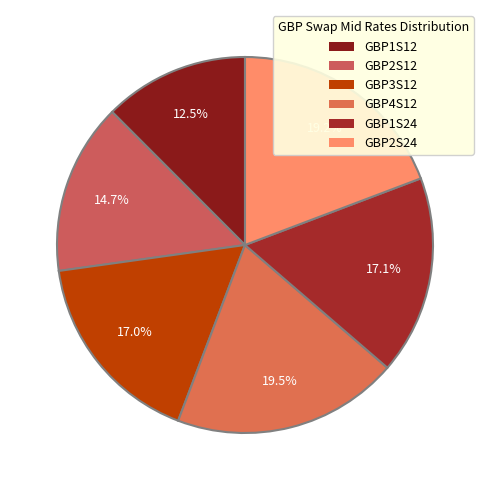

True or false: GBP3S12 accounts for 17% of the total.

True